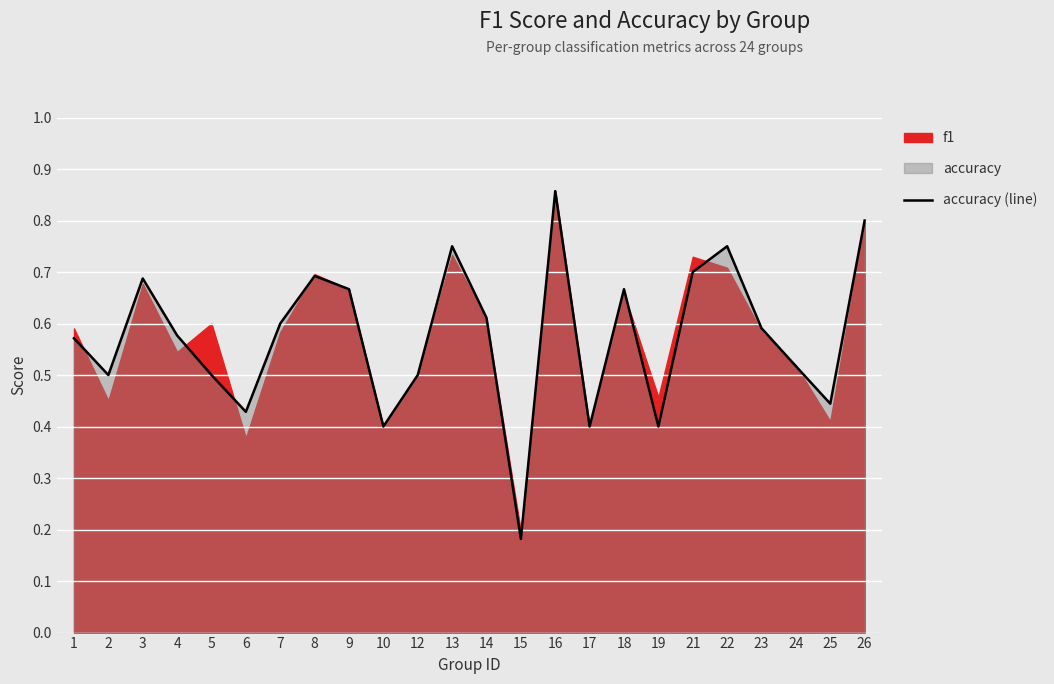

Which category has the lowest value in the accuracy (line) series?

15